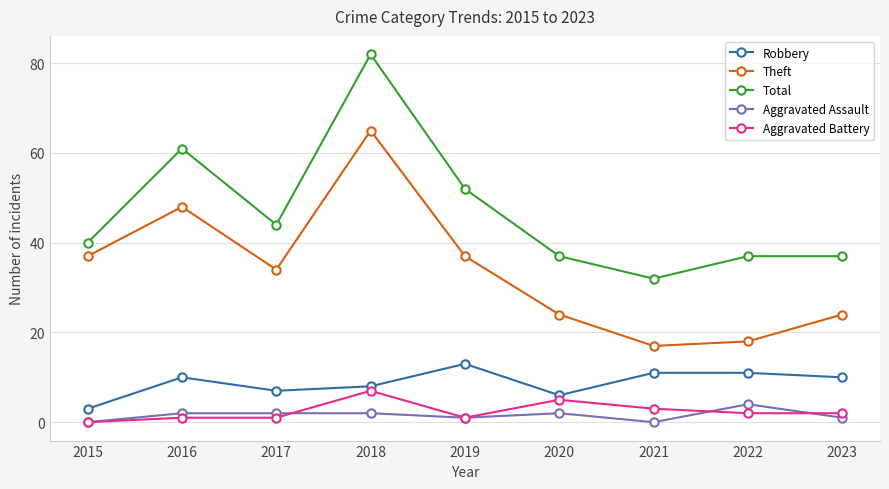

How many values in the Aggravated Battery series are below 2?

4